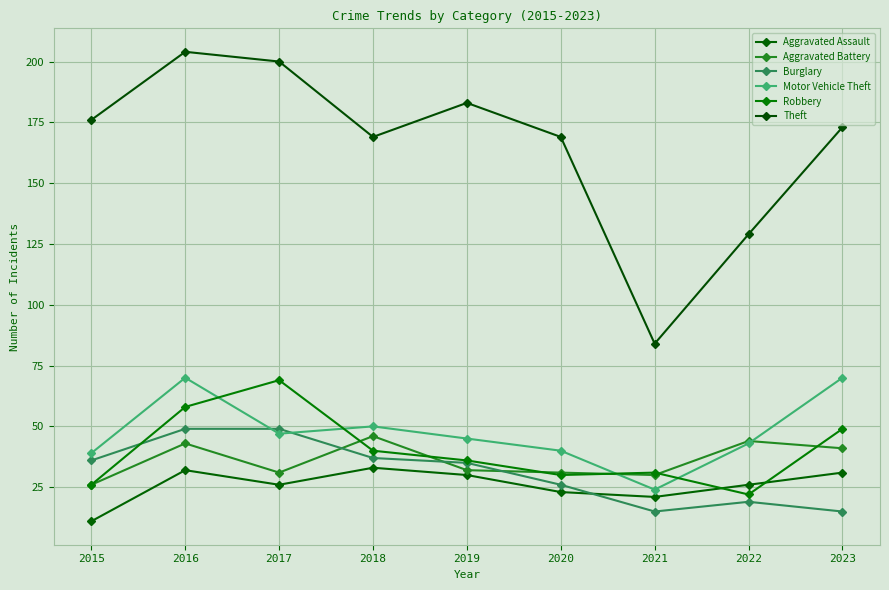

What is the difference between the maximum and second lowest values in the Aggravated Assault series?

12